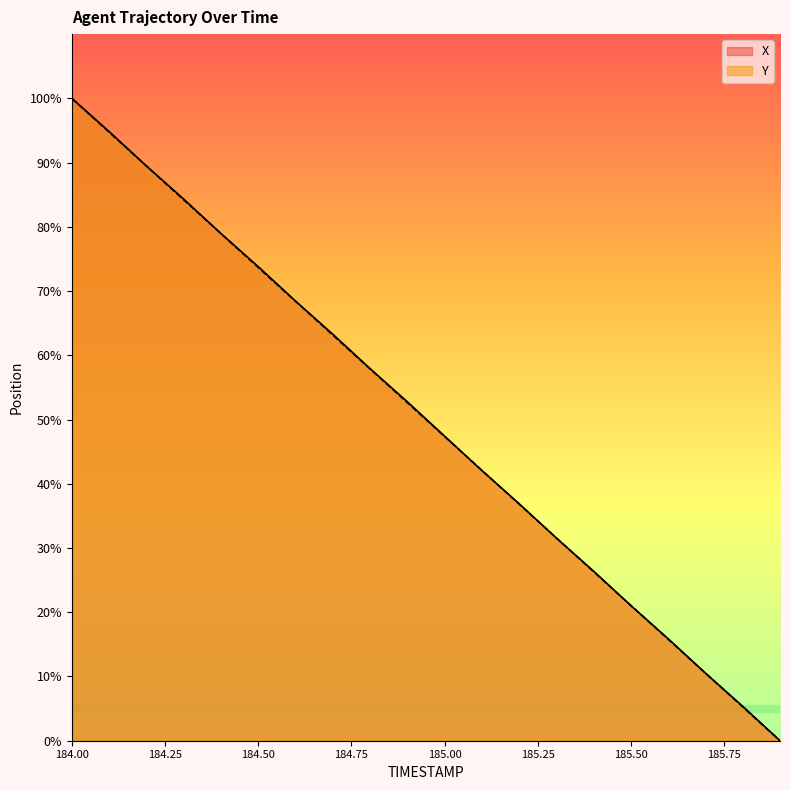

Is it true that Y equals 73.7 at 184.50?

True